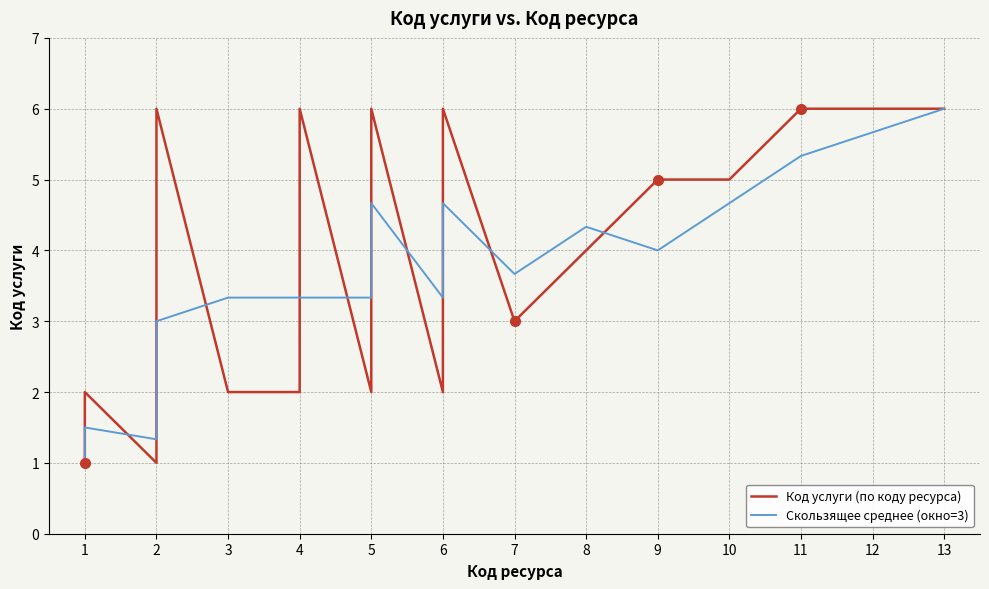

What is the sum of all Скользящее среднее (окно=3) values?

68.2